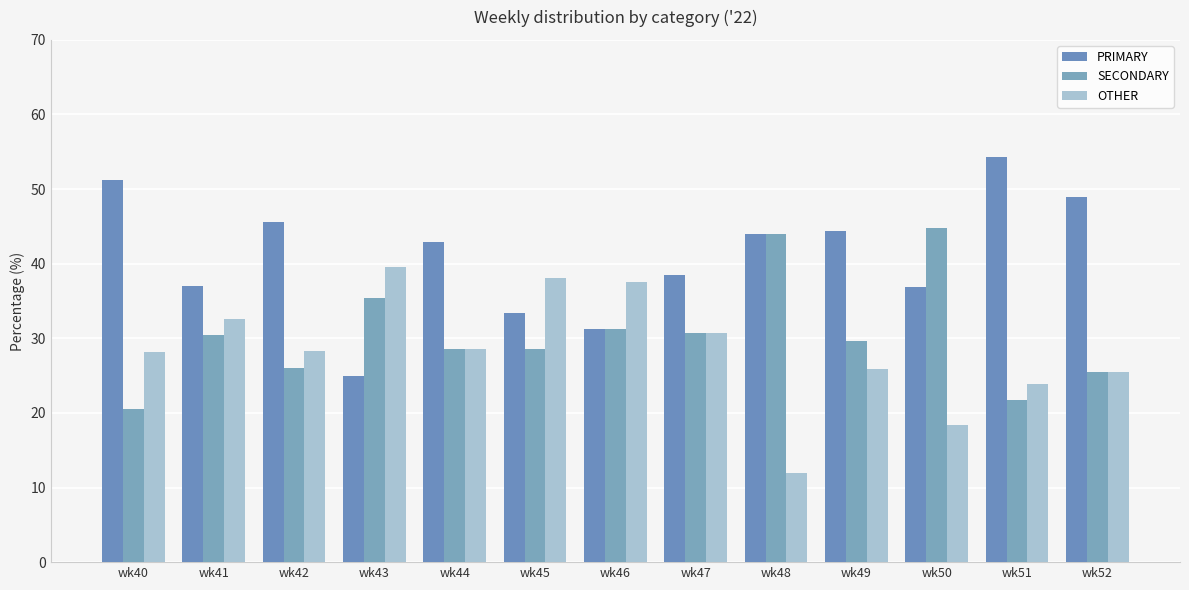

How many bars are there in each group?

3